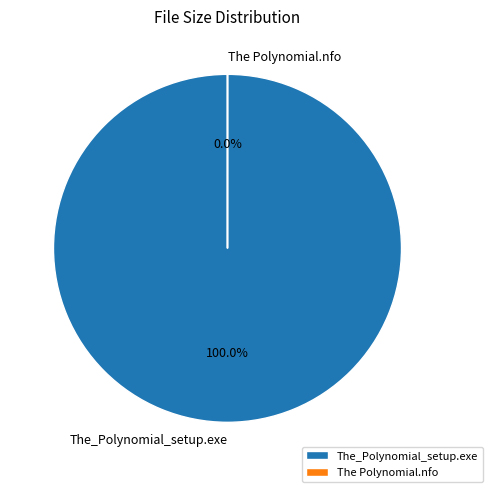

True or false: The Polynomial.nfo accounts for 1% of the total.

False